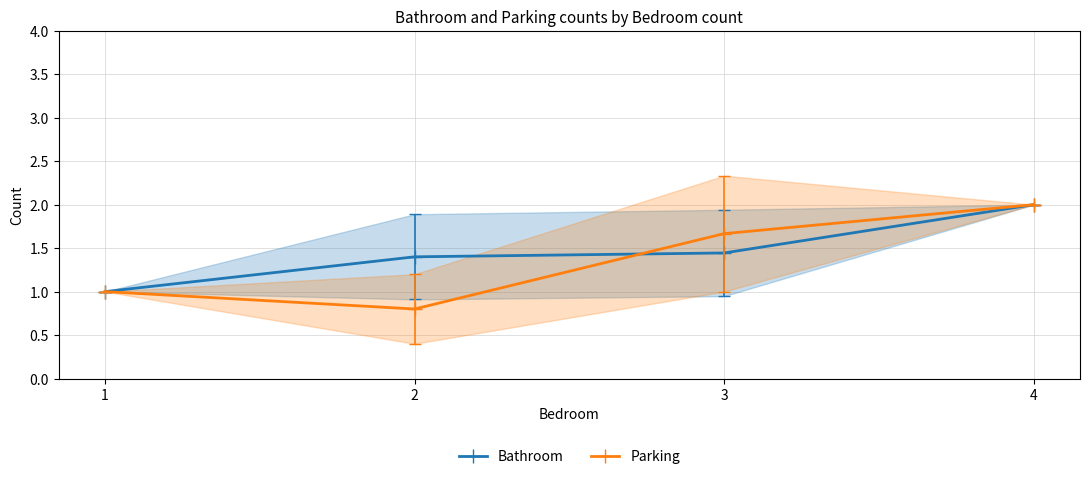

Between 2 and 4, which series saw the biggest shift?

Parking